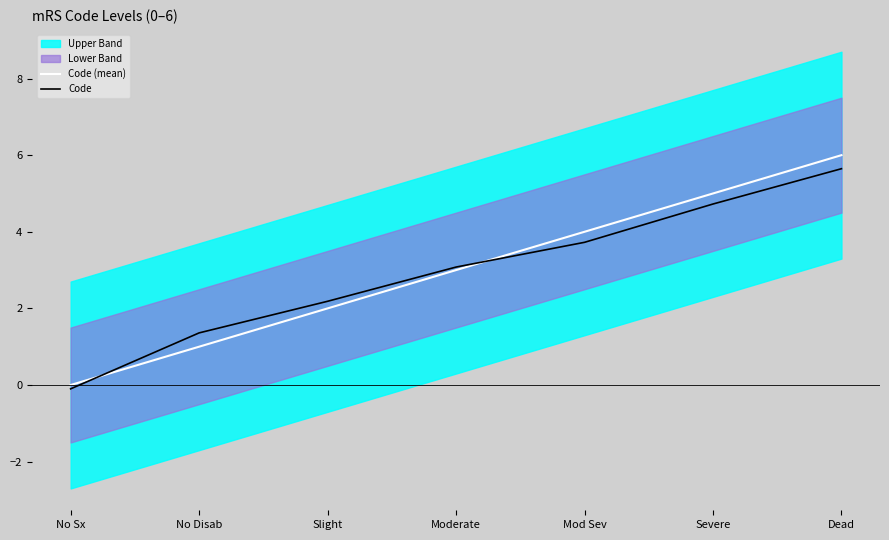

At how many categories does at least one series exceed 1?

6